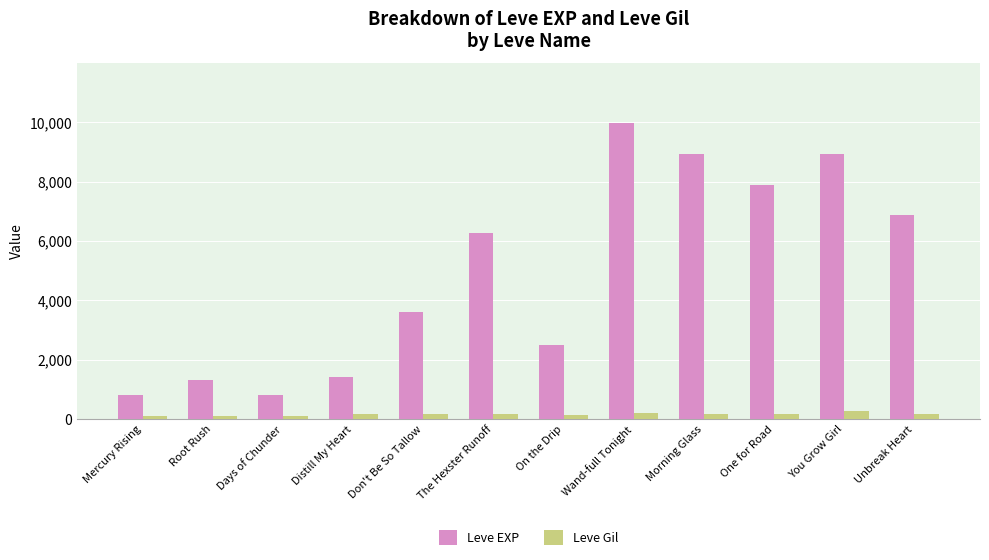

What value does the Leve EXP series have at Days of Chunder?

800